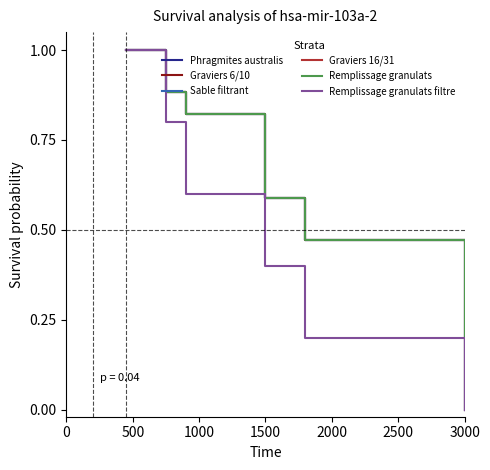

At which label is Sable filtrant closest to 0?

3000